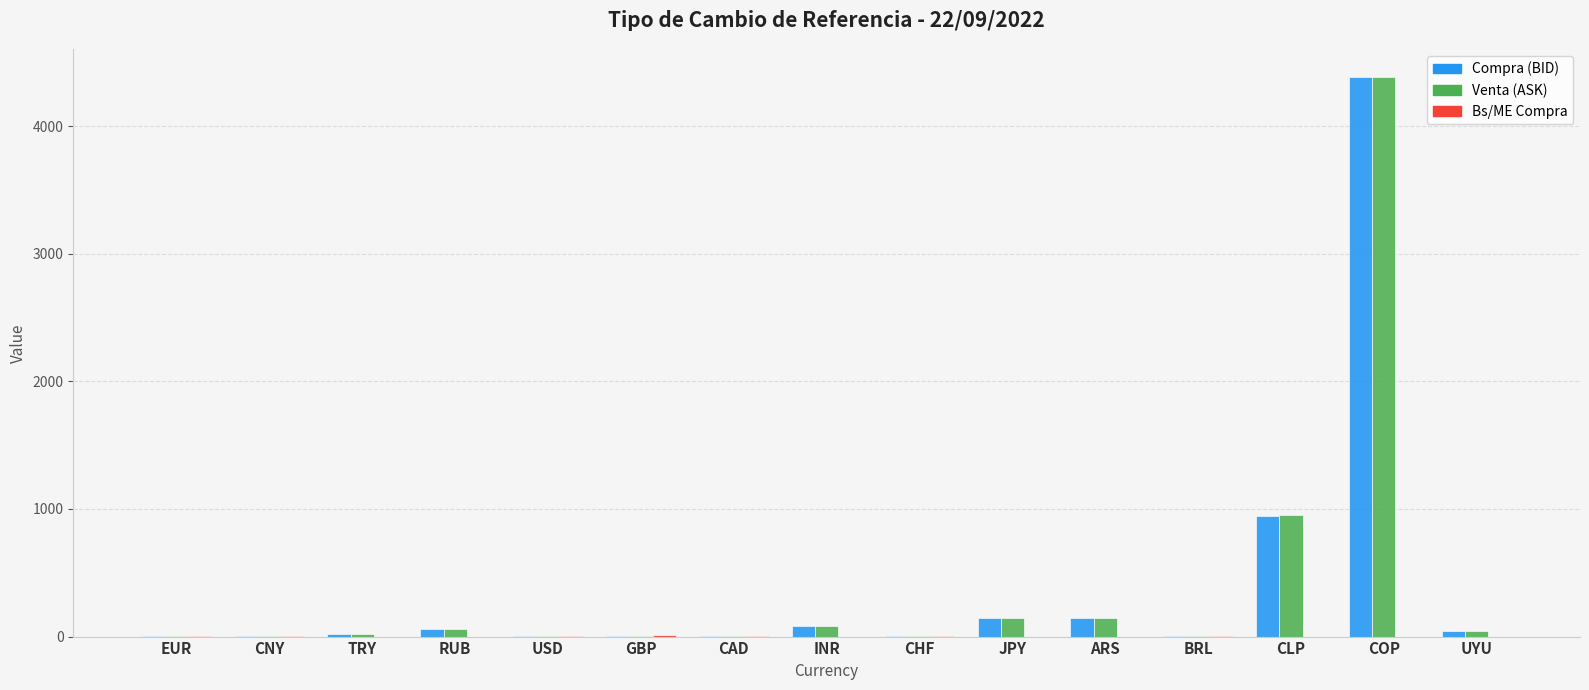

At which category is the sum across all series the highest?

COP